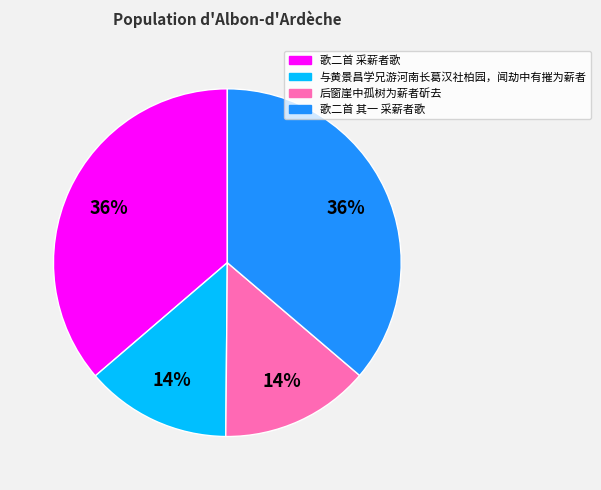

To the nearest percent, what is the combined percentage of 与黄景昌学兄游河南长葛汉社柏园，闻劫中有摧为薪者 and 歌二首 采薪者歌?

50%